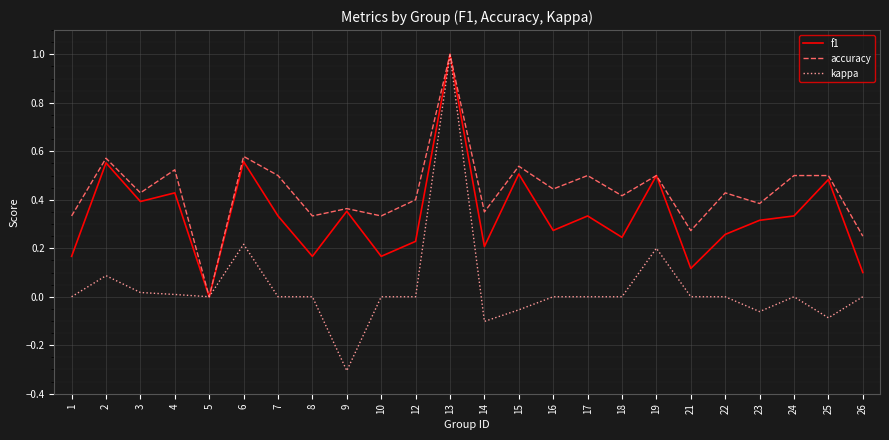

How many lines are shown in the chart?

3